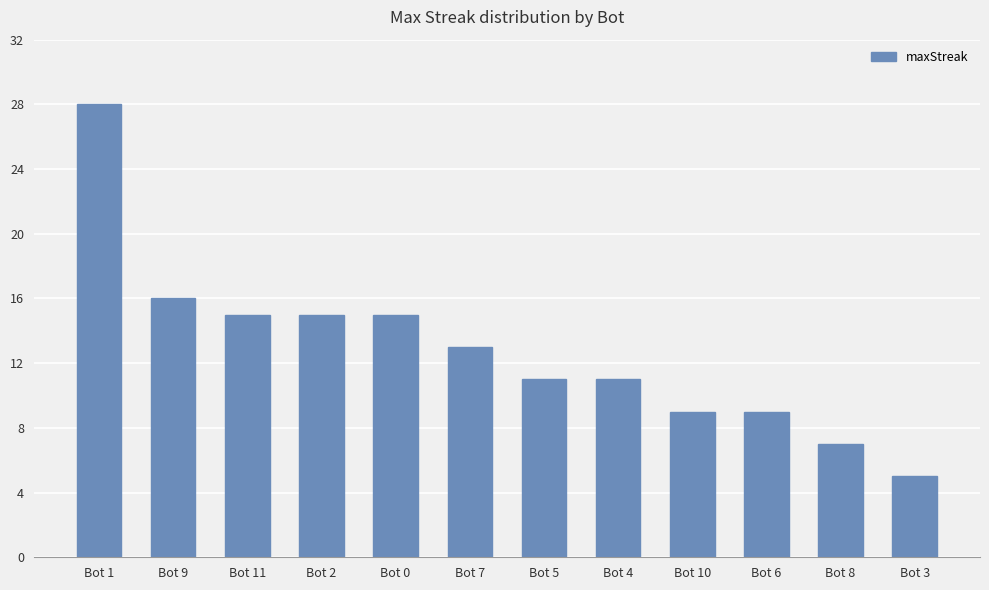

True or false: the data shows 13 at Bot 7.

True